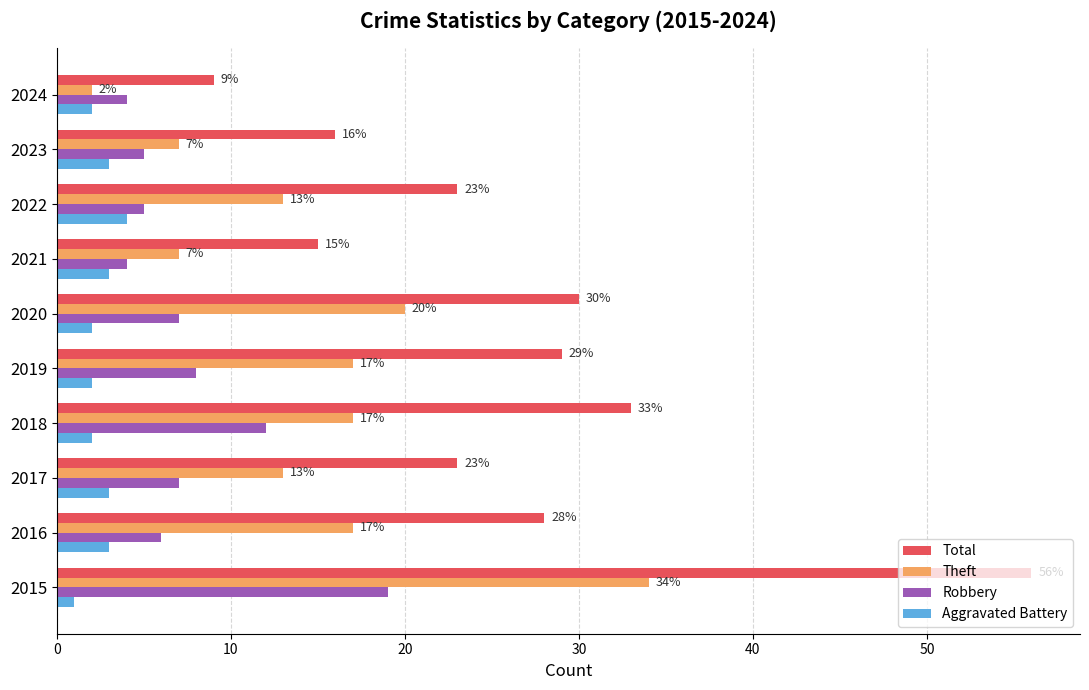

How many values in the Total series are below 28?

5